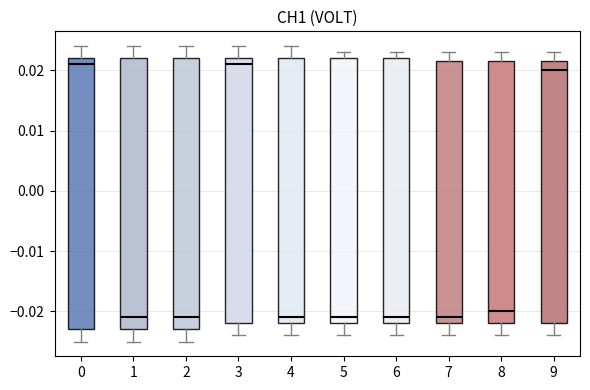

Reading left to right, transcribe this box plot: for each box, give where its median line is, the range the box spans, and where its two whiskers end, as read against the y-axis. The values are not printed on the chart, so give them approximately, as read against the axis.

0: median 0.021, box -0.023 to 0.022, whiskers -0.025 to 0.024
1: median -0.021, box -0.023 to 0.022, whiskers -0.025 to 0.024
2: median -0.021, box -0.023 to 0.022, whiskers -0.025 to 0.024
3: median 0.021, box -0.022 to 0.022, whiskers -0.024 to 0.024
4: median -0.021, box -0.022 to 0.022, whiskers -0.024 to 0.024
5: median -0.021, box -0.022 to 0.022, whiskers -0.024 to 0.023
6: median -0.021, box -0.022 to 0.022, whiskers -0.024 to 0.023
7: median -0.021, box -0.022 to 0.022, whiskers -0.024 to 0.023
8: median -0.020, box -0.022 to 0.022, whiskers -0.024 to 0.023
9: median 0.020, box -0.022 to 0.022, whiskers -0.024 to 0.023